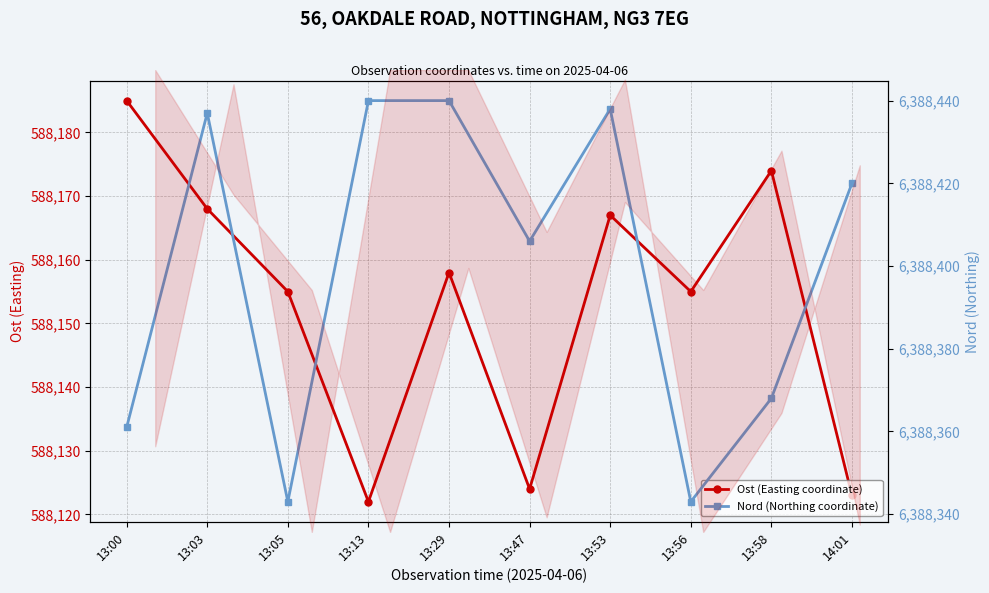

Reading left to right, extract all data points from this chart.

Ost (Easting coordinate): 13:00=588185	13:03=588168	13:05=588155	13:13=588122	13:29=588158	13:47=588124	13:53=588167	13:56=588155	13:58=588174	14:01=588123
Nord (Northing coordinate): 13:00=6388361	13:03=6388437	13:05=6388343	13:13=6388440	13:29=6388440	13:47=6388406	13:53=6388438	13:56=6388343	13:58=6388368	14:01=6388420